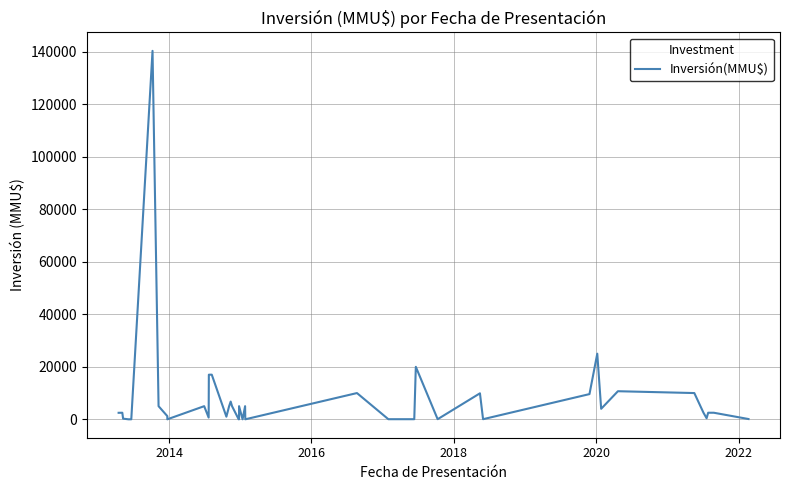

What is the difference between the second highest and second lowest values?

25000